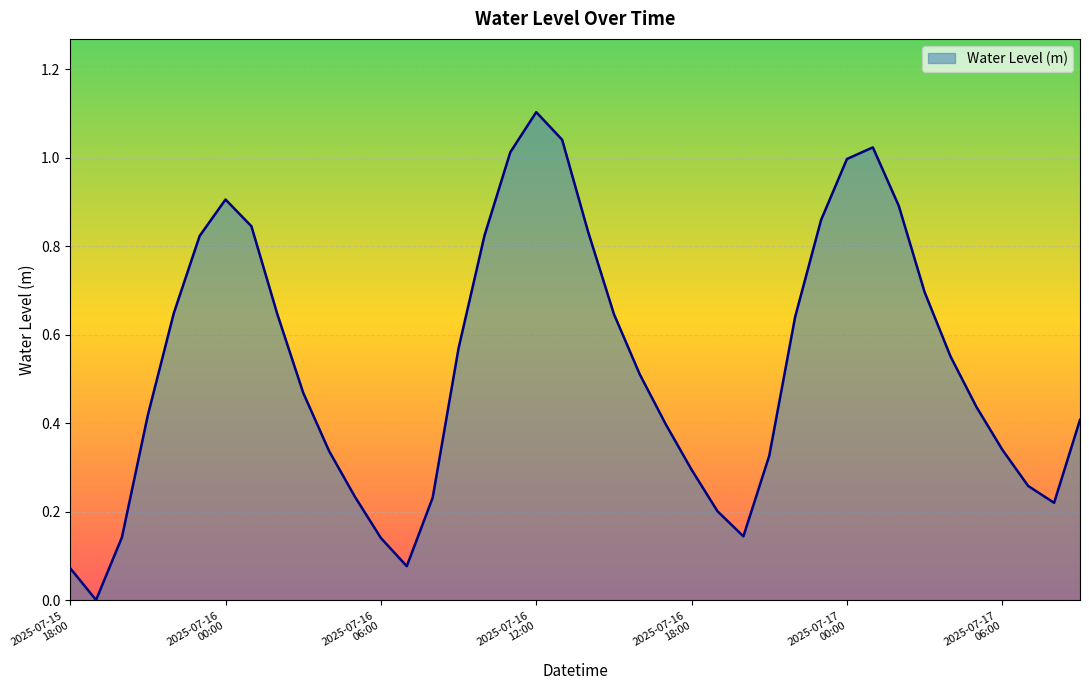

What is the difference between the maximum and minimum values?

1.1